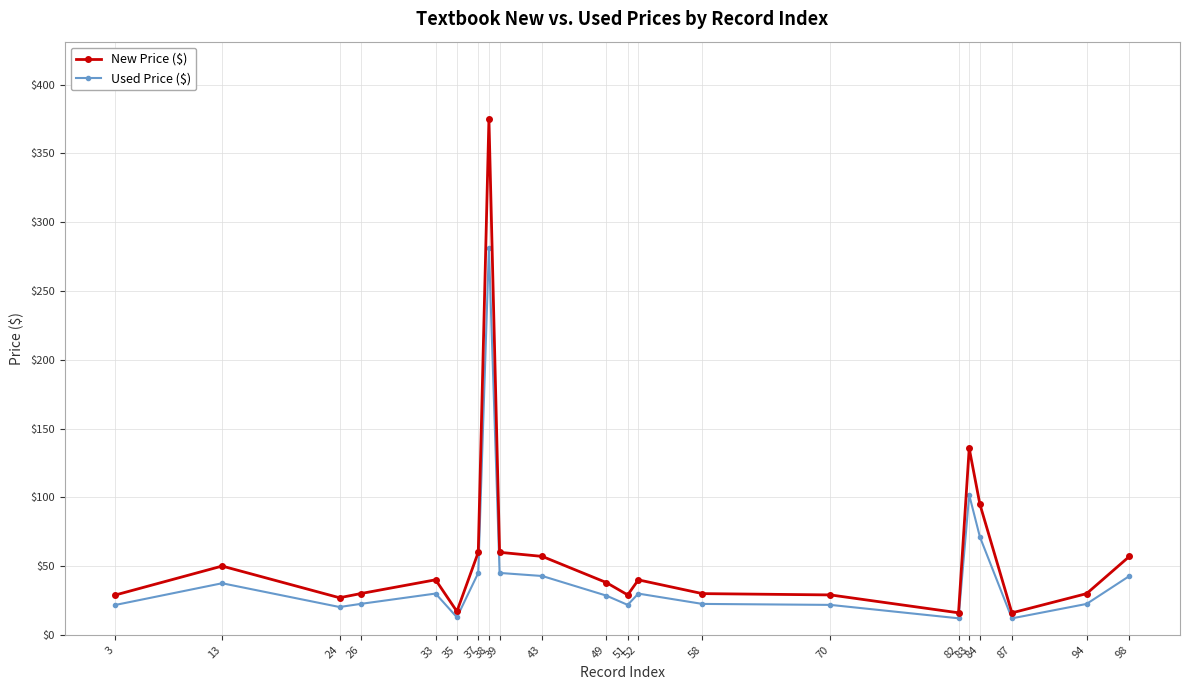

Where is Used Price ($) nearest to the value 146?

83